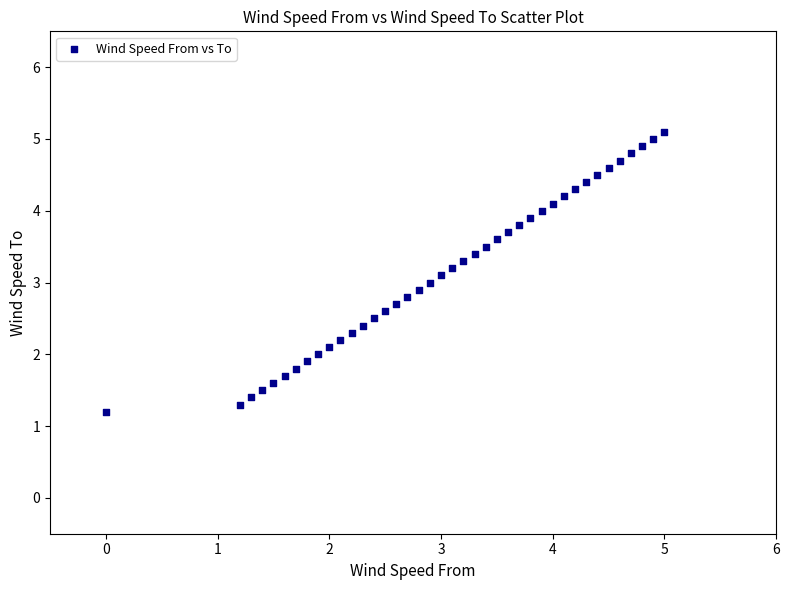

What is the range of X values (max minus min)?

5.0